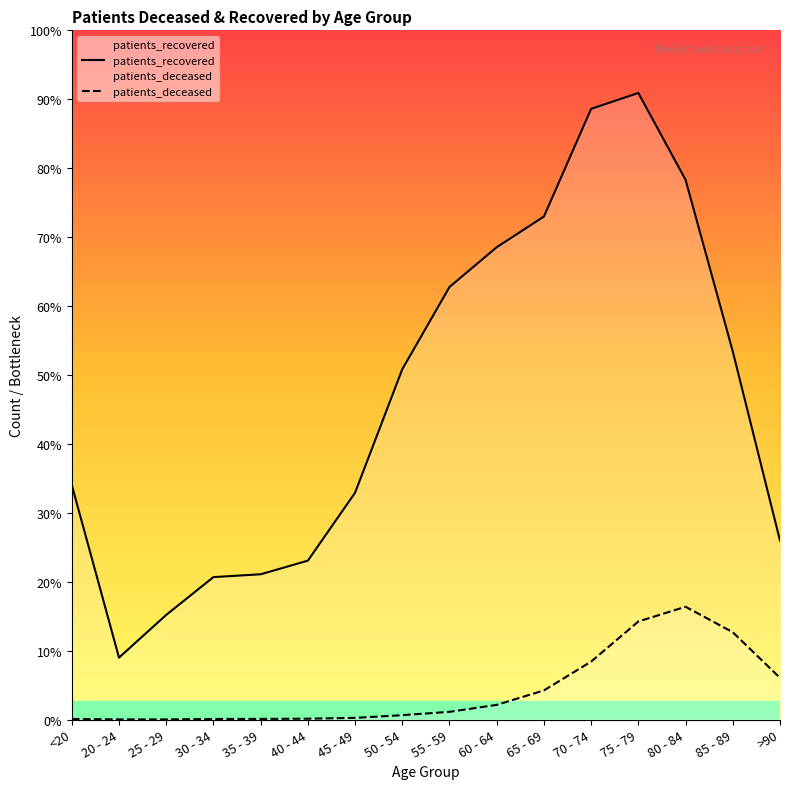

True or false: patients_recovered and patients_deceased cross at least once.

False